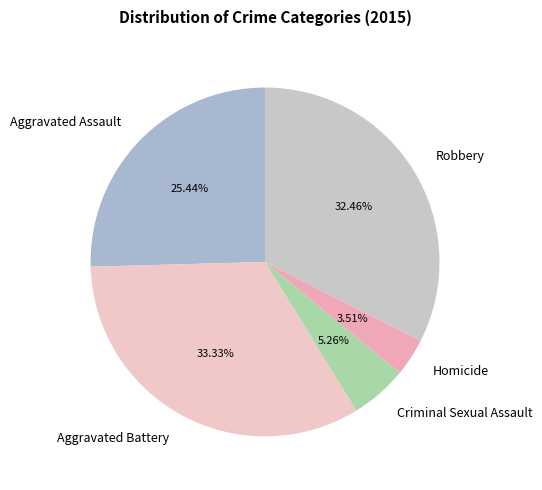

To the nearest percent, what is the difference between the largest and smallest slice percentages?

30%